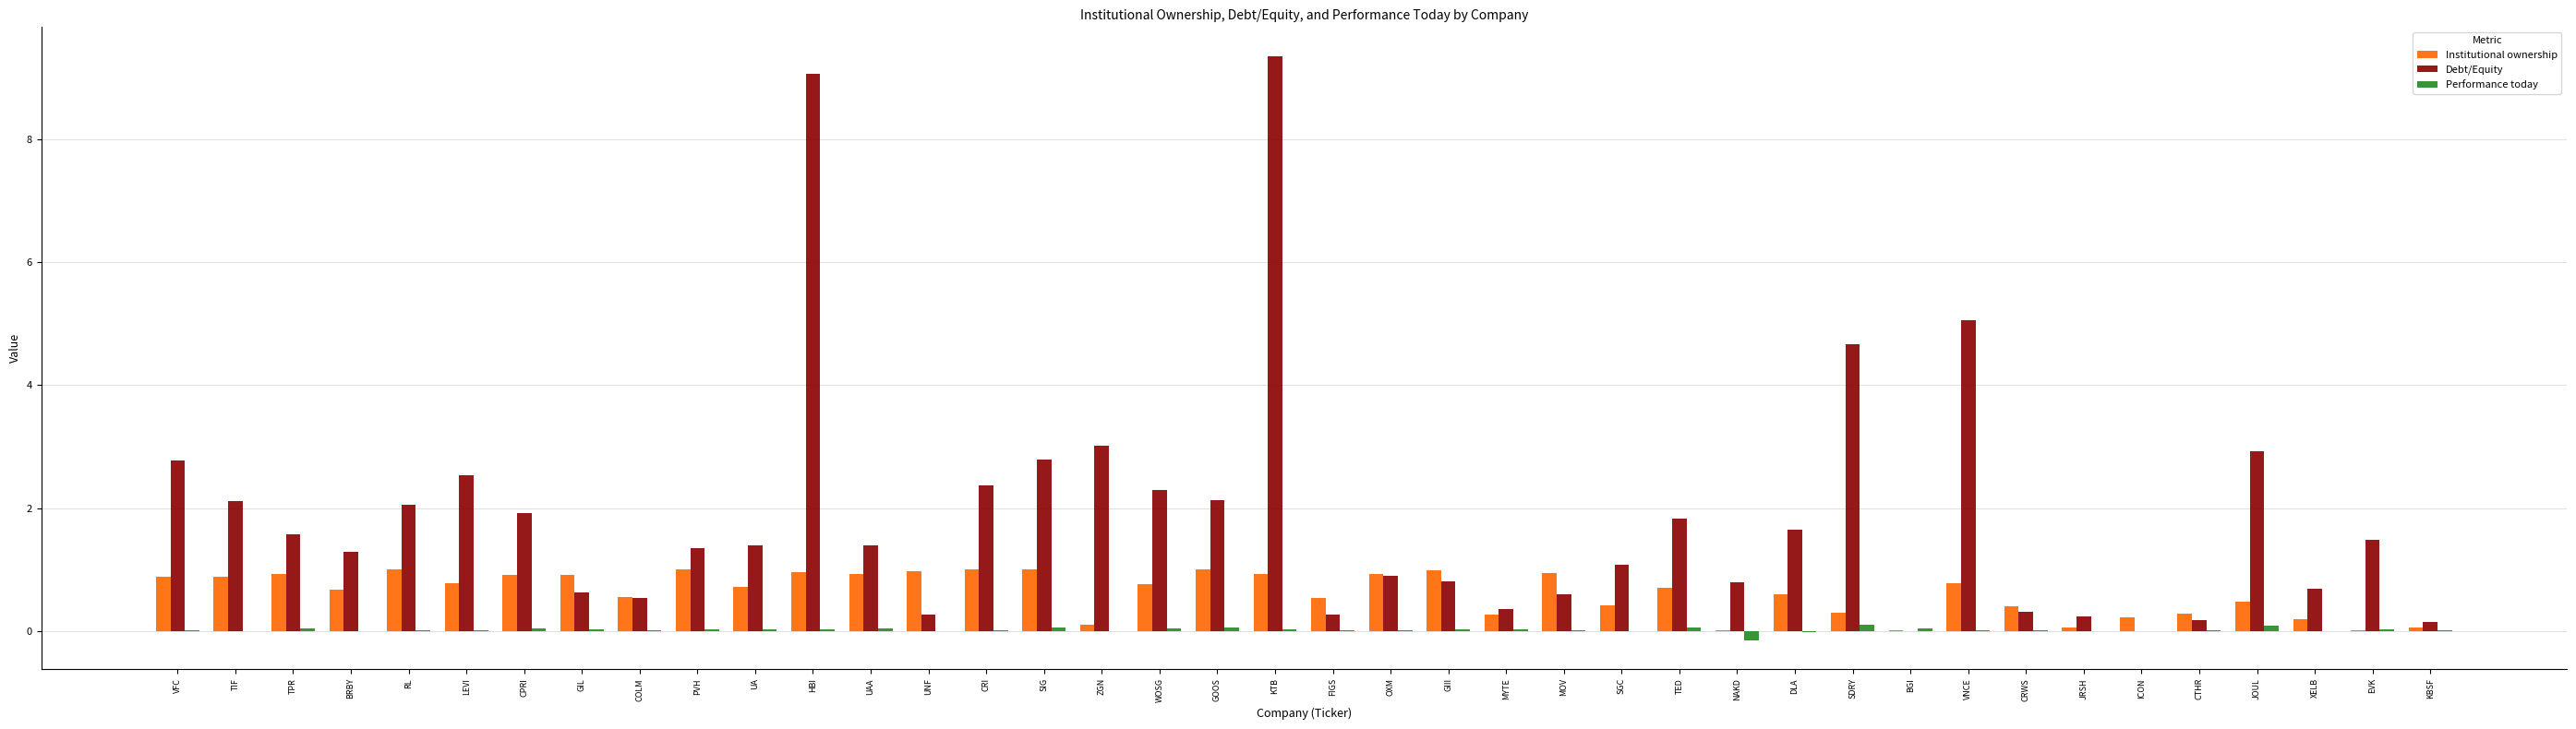

What are all the series names shown in the legend?

Institutional ownership, Debt/Equity, Performance today